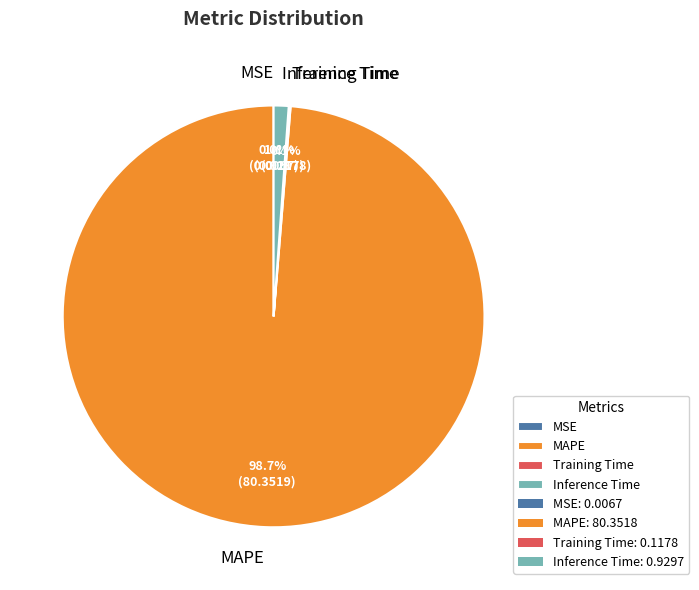

What is the largest slice in the pie chart?

MAPE